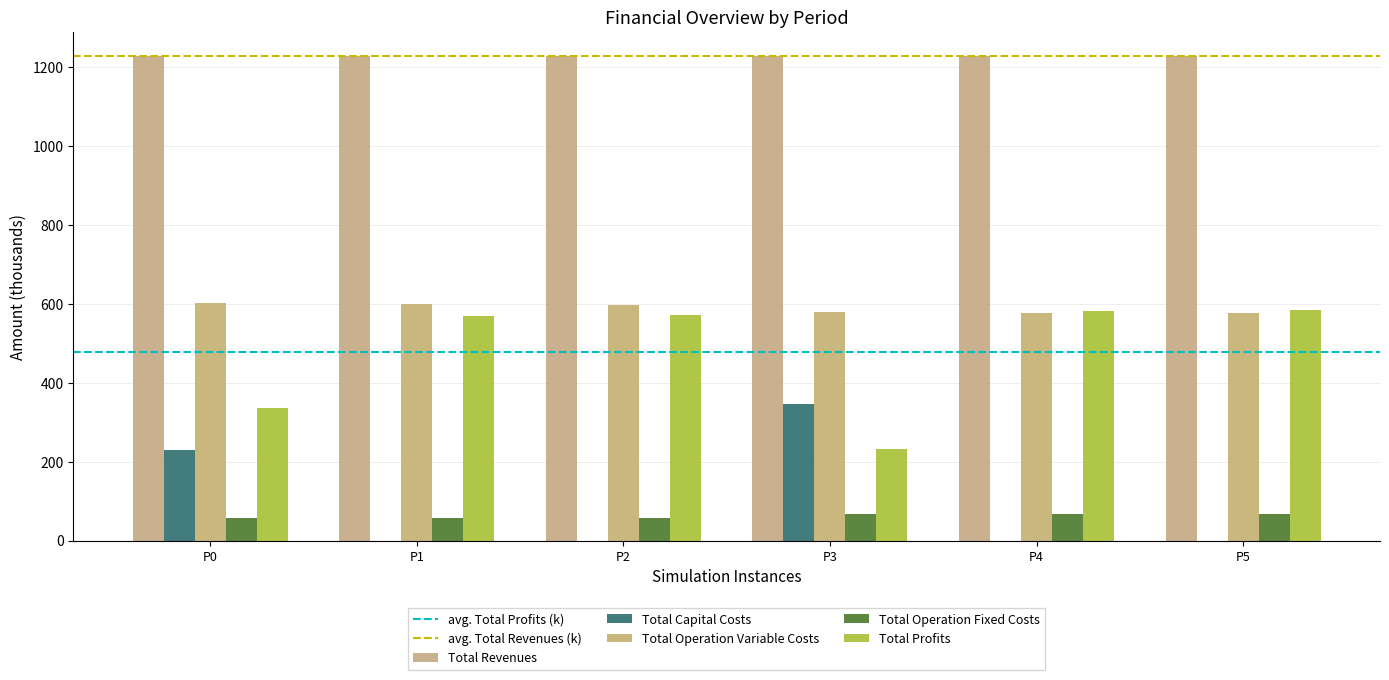

Are the bars horizontal?

No